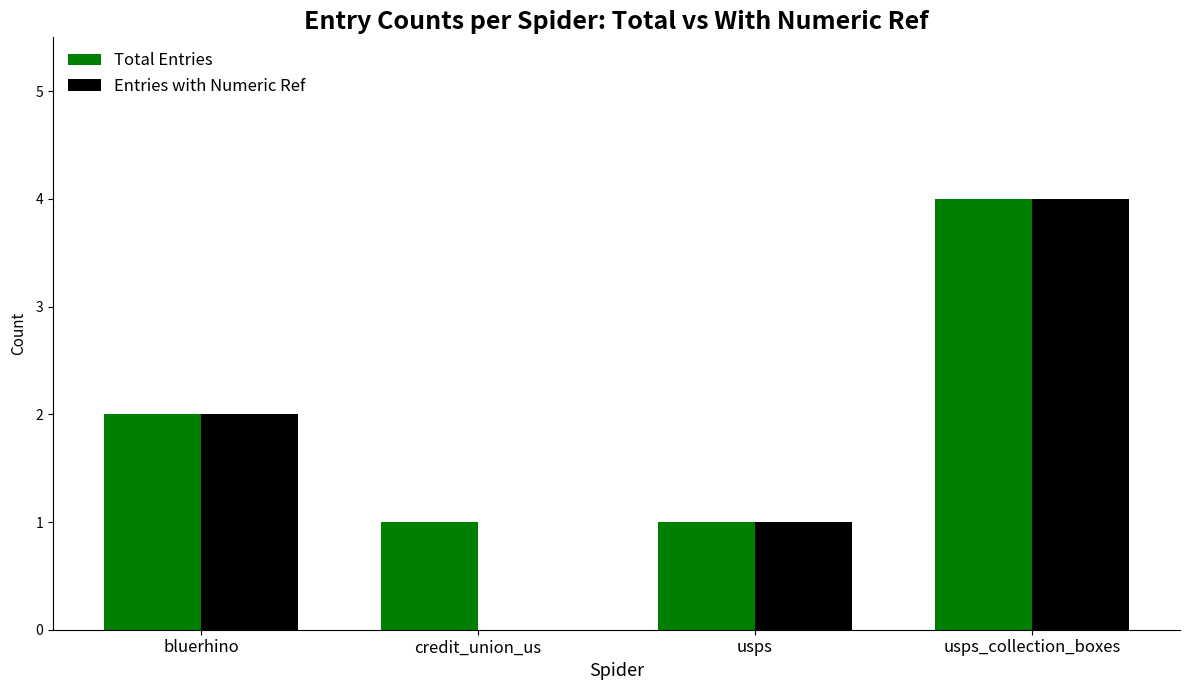

At which label is Entries with Numeric Ref closest to 2?

bluerhino